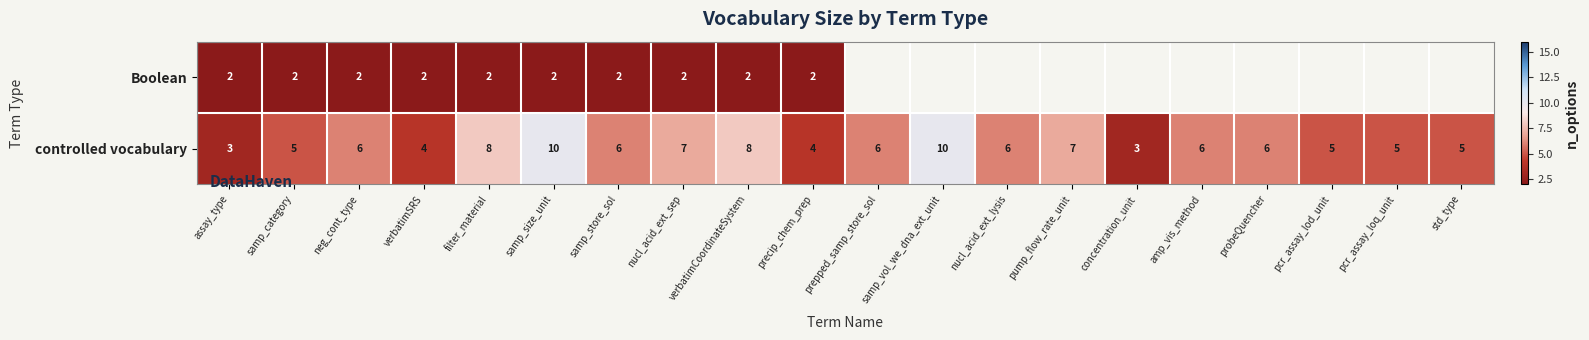

What is the total value across all series at samp_store_sol?

8